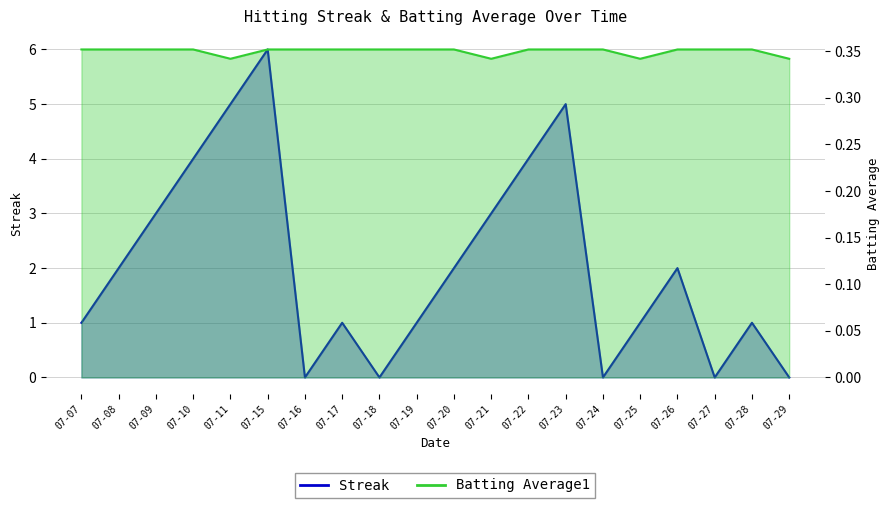

At which label does Batting Average1 reach its minimum?

07-11